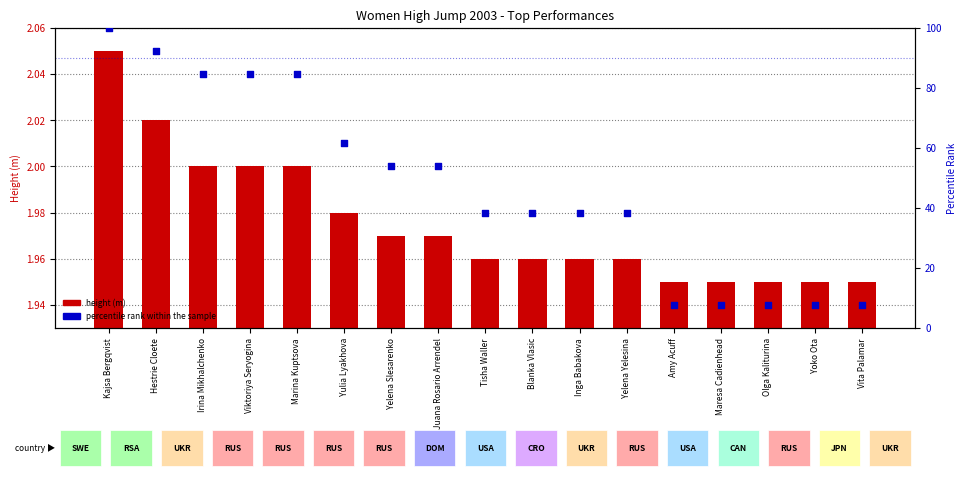

Which series has the largest total across all categories?

percentile rank within the sample